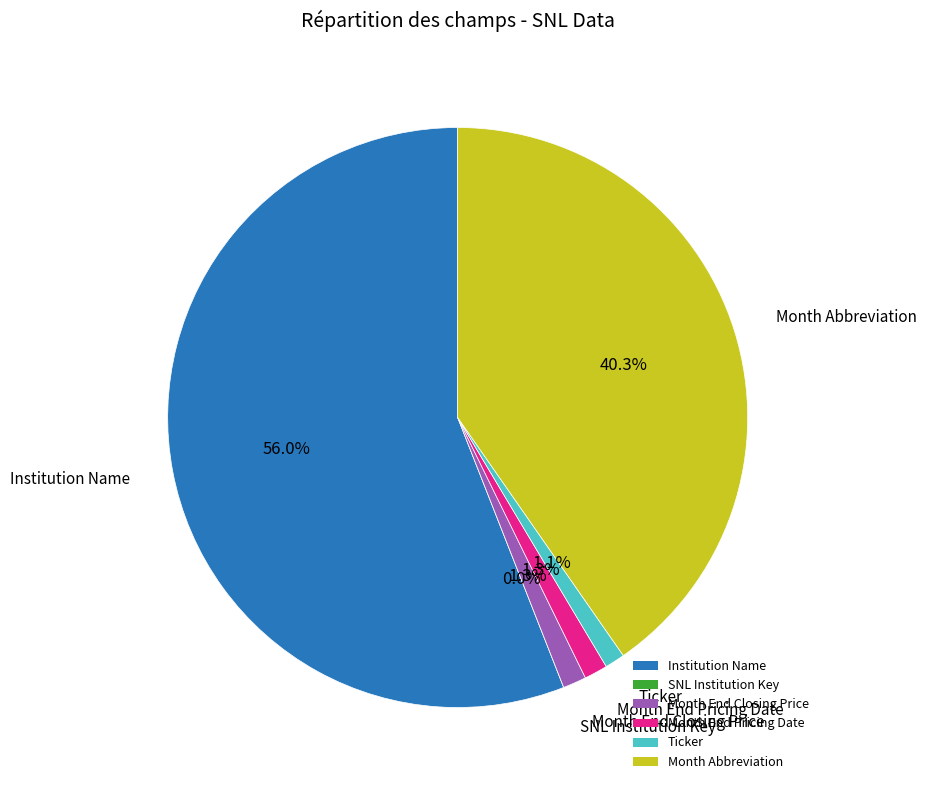

How many segments does this pie chart have?

6